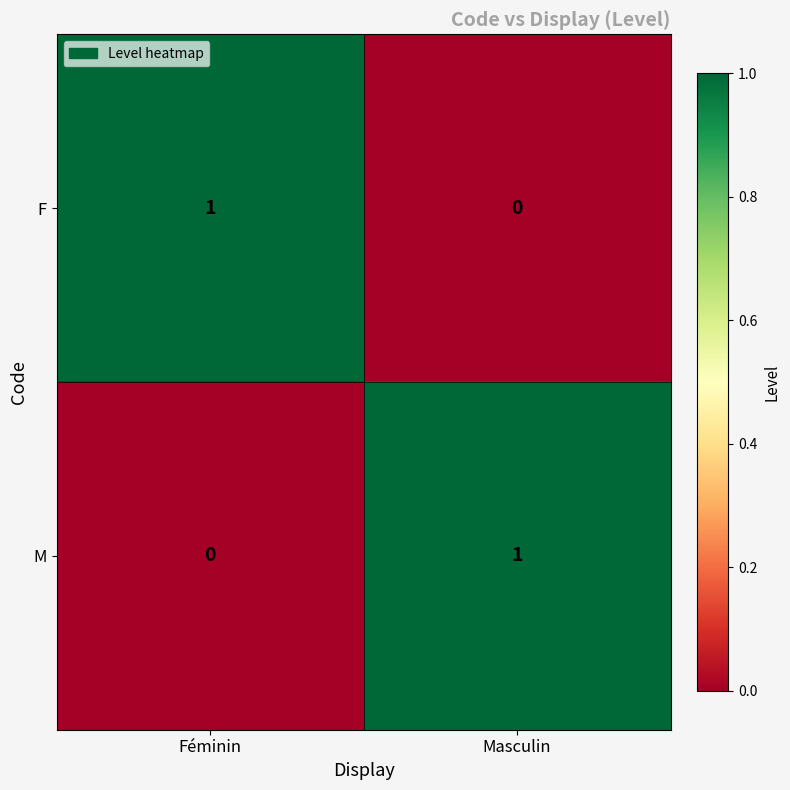

Which category has the highest value in the F series?

Féminin